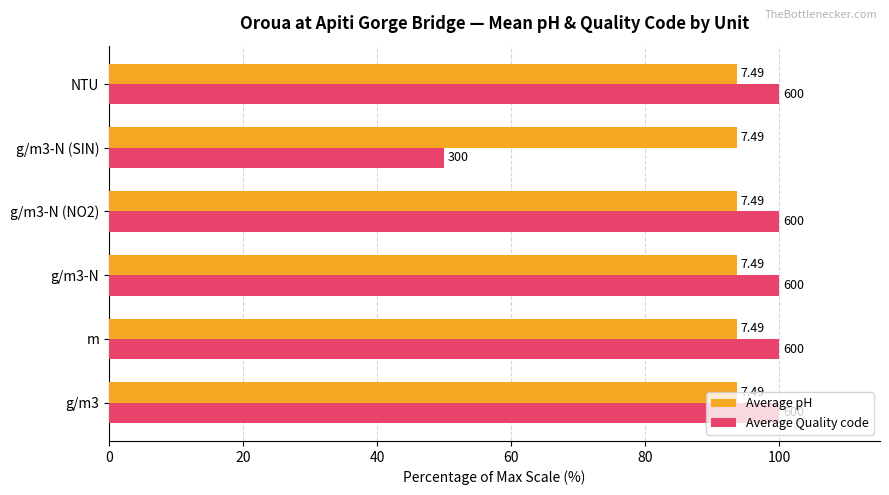

Rank the series by their average value, from lowest to highest.

Average pH, Average Quality code